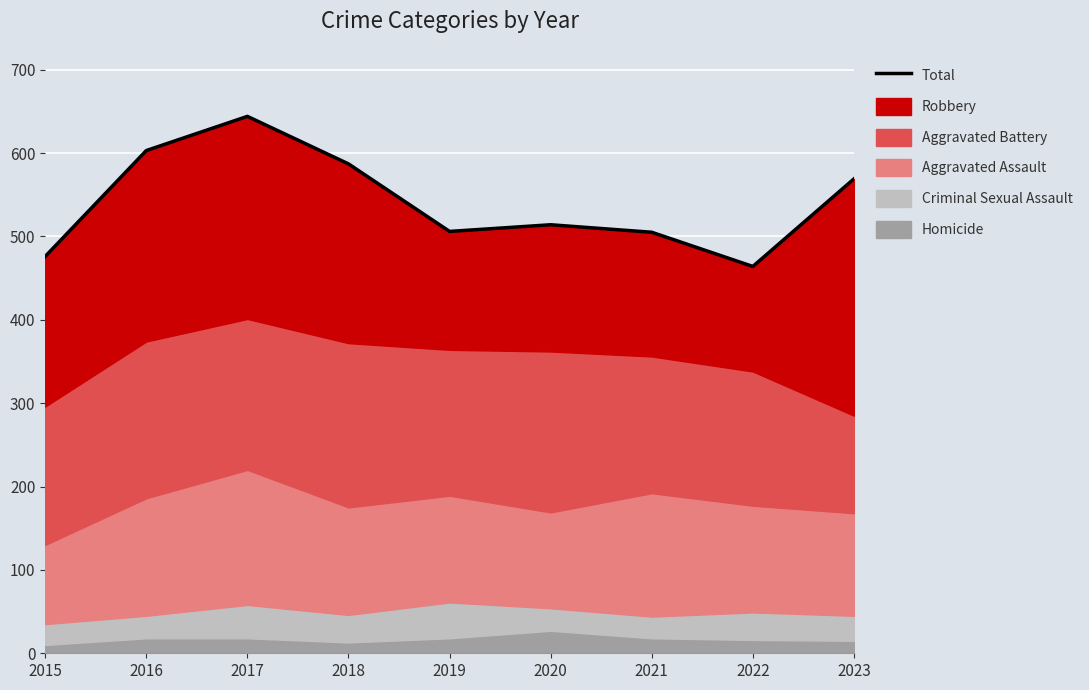

What is the value of the 4th point from the left?

587